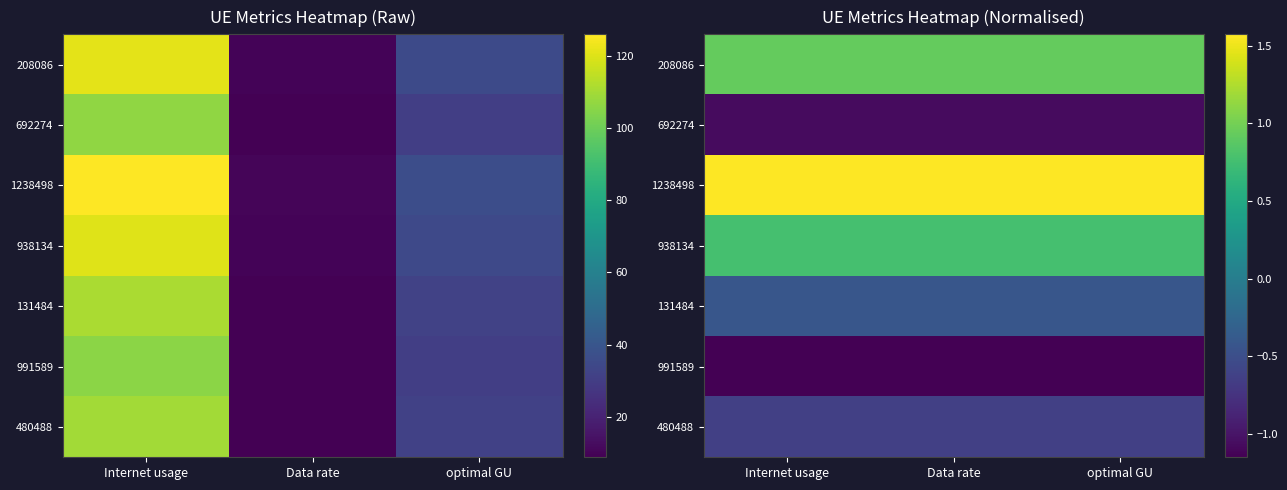

Count the number of categories in the chart.

3